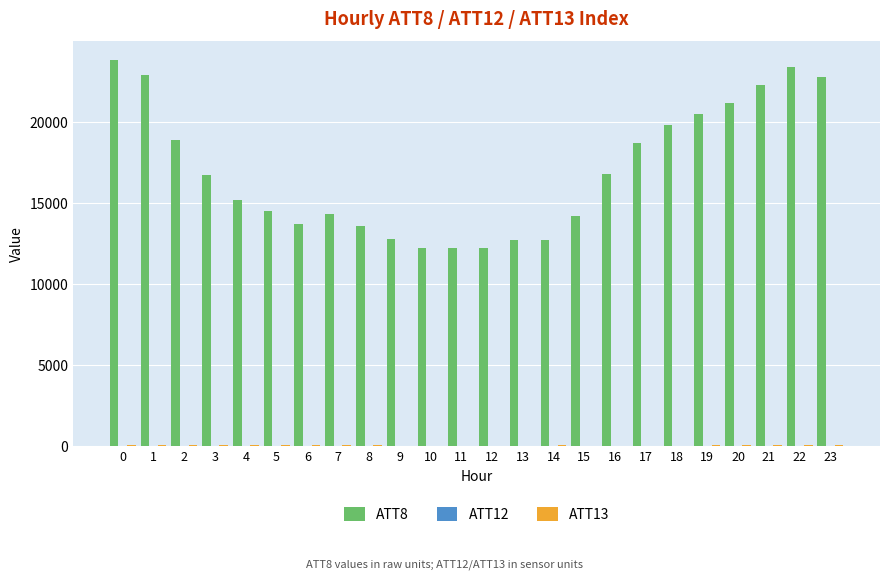

What is the maximum value shown in the chart?

23800.0